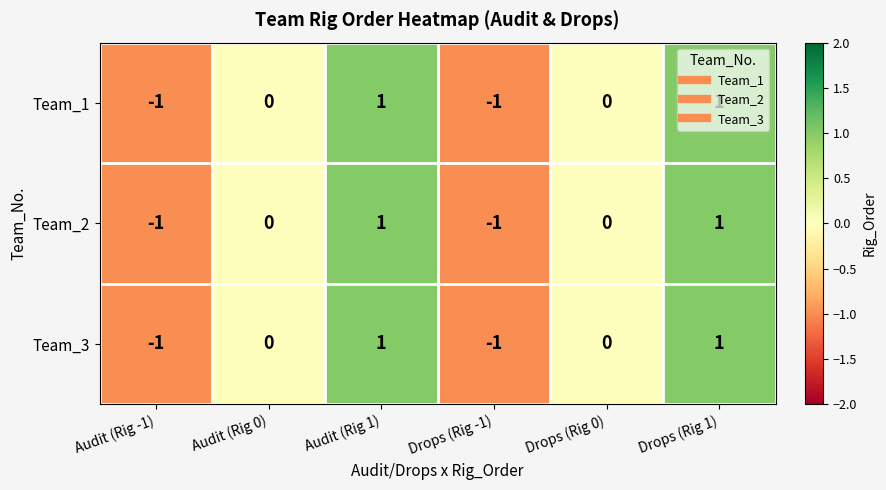

Is it true that Team_1 equals -2 at Audit (Rig -1)?

False